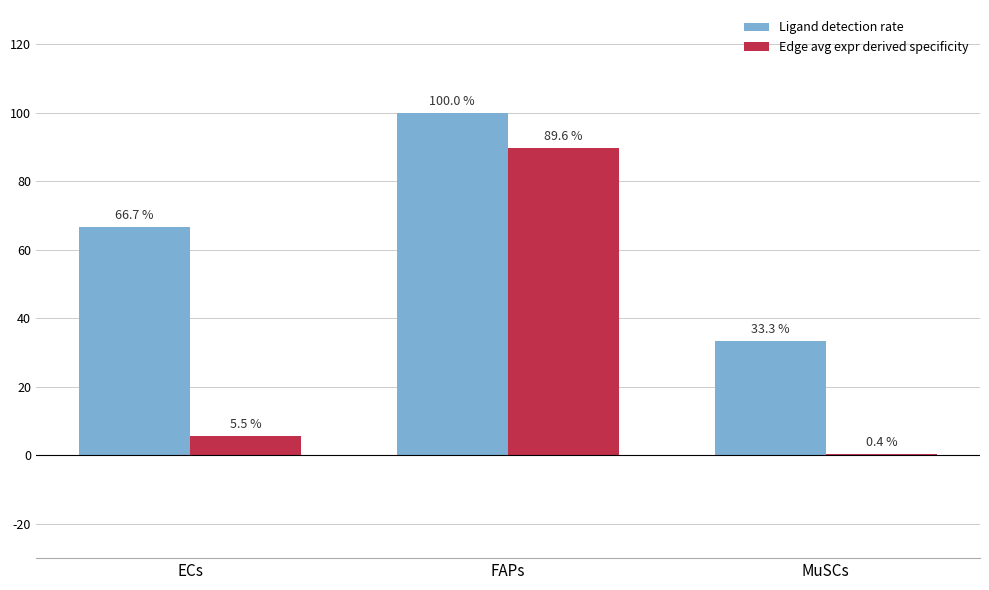

Is it true that Ligand detection rate equals 0.6 at MuSCs?

False